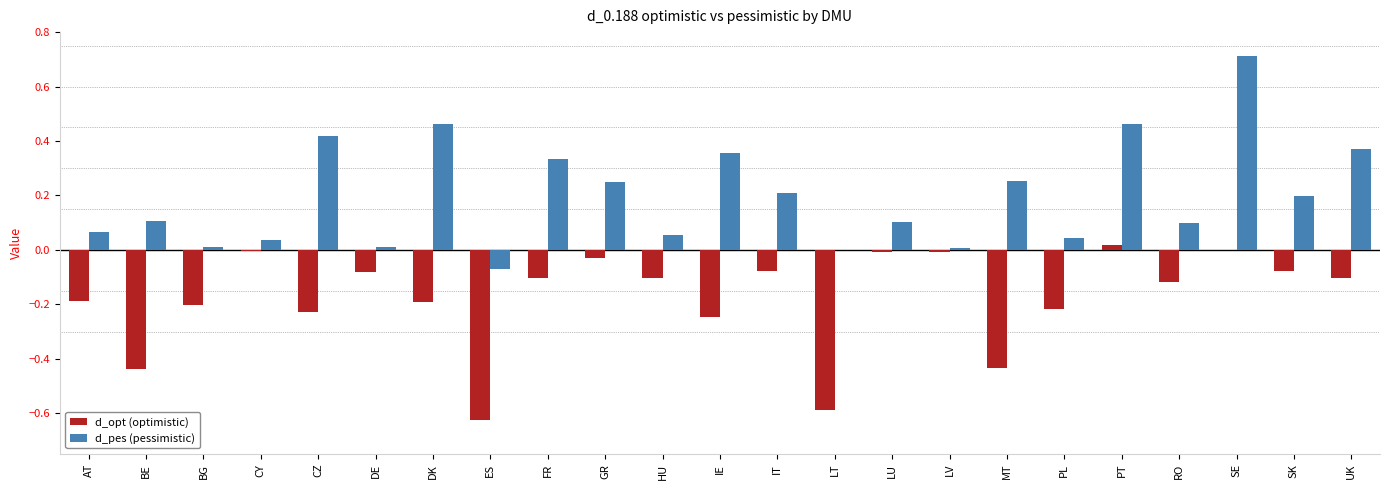

At which category is the sum across all series the highest?

SE